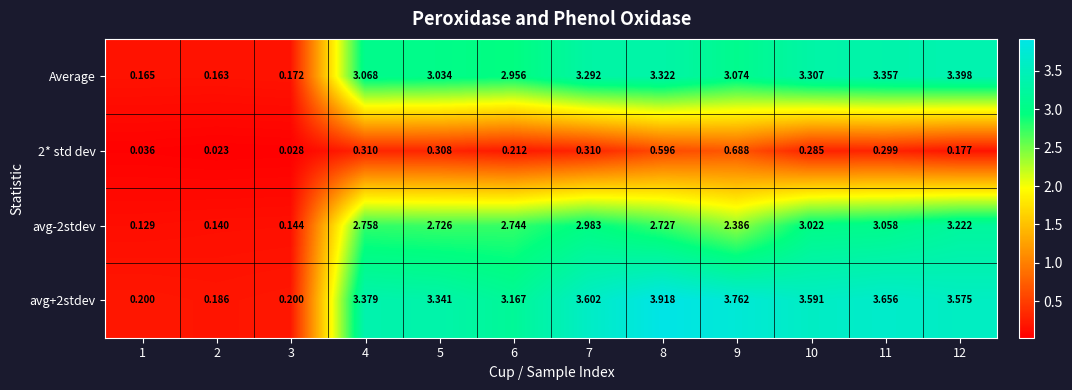

Which category has the highest value across all series?

8